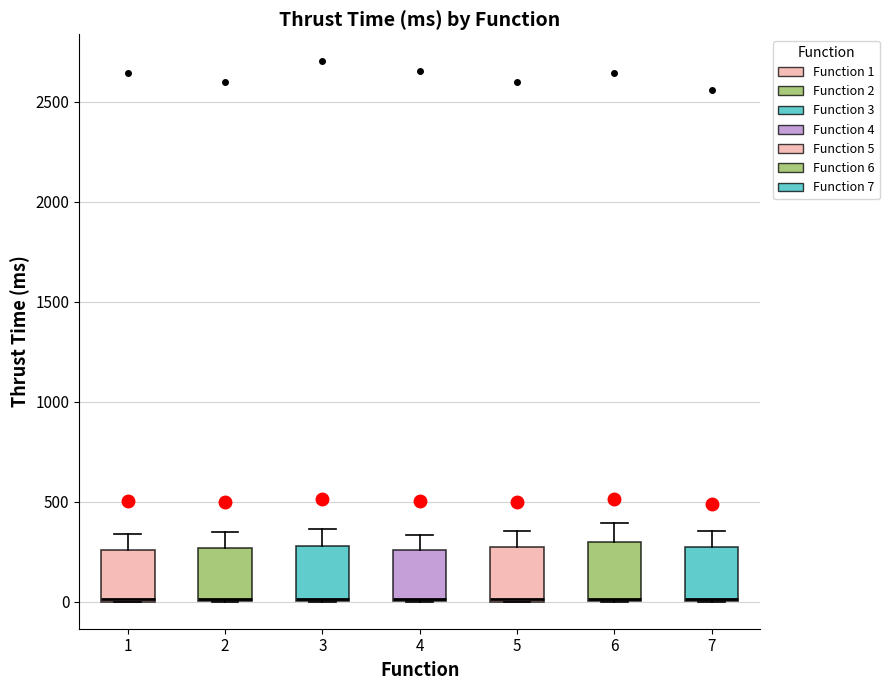

Reading left to right, transcribe this box plot: for each box, give where its median line is, the range the box spans, and where its two whiskers end, as read against the y-axis. The values are not printed on the chart, so give them approximately, as read against the axis.

1: median 0, box 0 to 250, whiskers 0 to 350
2: median 0, box 0 to 250, whiskers 0 to 350
3: median 0, box 0 to 300, whiskers 0 to 350
4: median 0, box 0 to 250, whiskers 0 to 350
5: median 0, box 0 to 250, whiskers 0 to 350
6: median 0, box 0 to 300, whiskers 0 to 400
7: median 0, box 0 to 250, whiskers 0 to 350